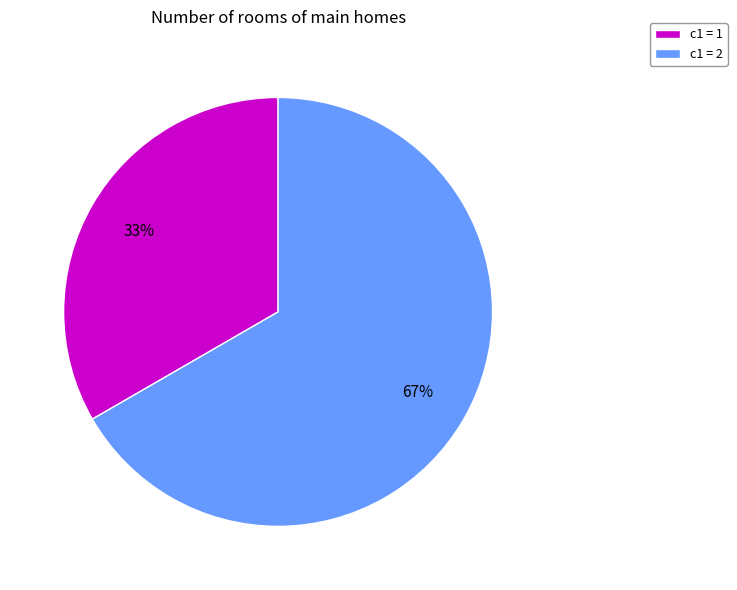

The c1 = 1 slice represents 33% of the pie. True or false?

True